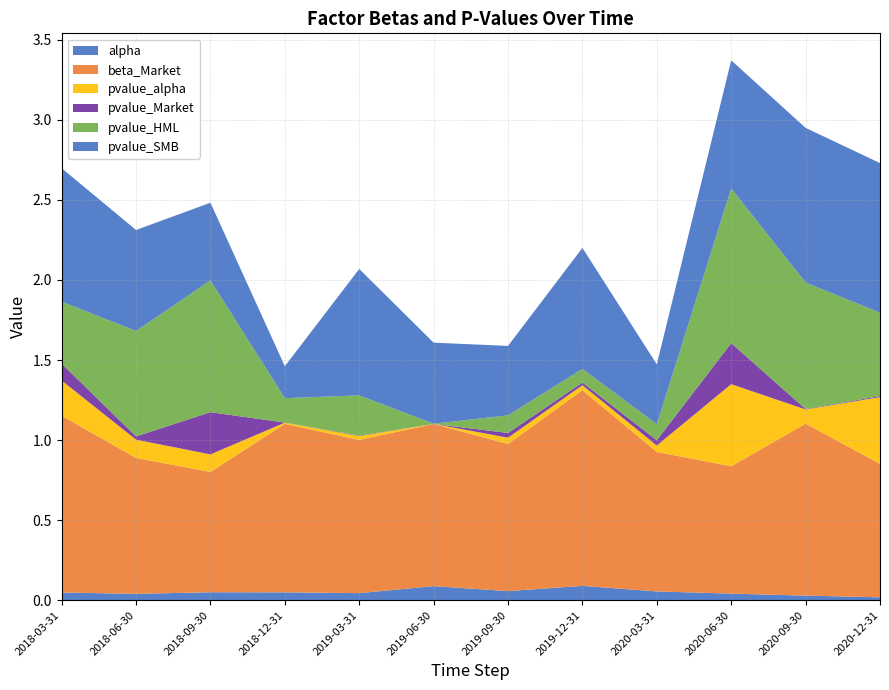

Reading left to right, extract all data points from this chart.

alpha: 0.0	0.0	0.0	0.0	0.0	0.1	0.1	0.1	0.1	0.0	0.0	0.0
beta_Market: 1.1	0.8	0.8	1.1	1.0	1.0	0.9	1.2	0.9	0.8	1.1	0.8
pvalue_alpha: 0.2	0.1	0.1	0.0	0.0	0.0	0.0	0.0	0.0	0.5	0.1	0.4
pvalue_Market: 0.1	0.0	0.3	0.0	0.0	0.0	0.0	0.0	0.0	0.3	0.0	0.0
pvalue_HML: 0.4	0.7	0.8	0.2	0.3	0.0	0.1	0.1	0.1	1.0	0.8	0.5
pvalue_SMB: 0.8	0.6	0.5	0.2	0.8	0.5	0.4	0.8	0.4	0.8	1.0	0.9